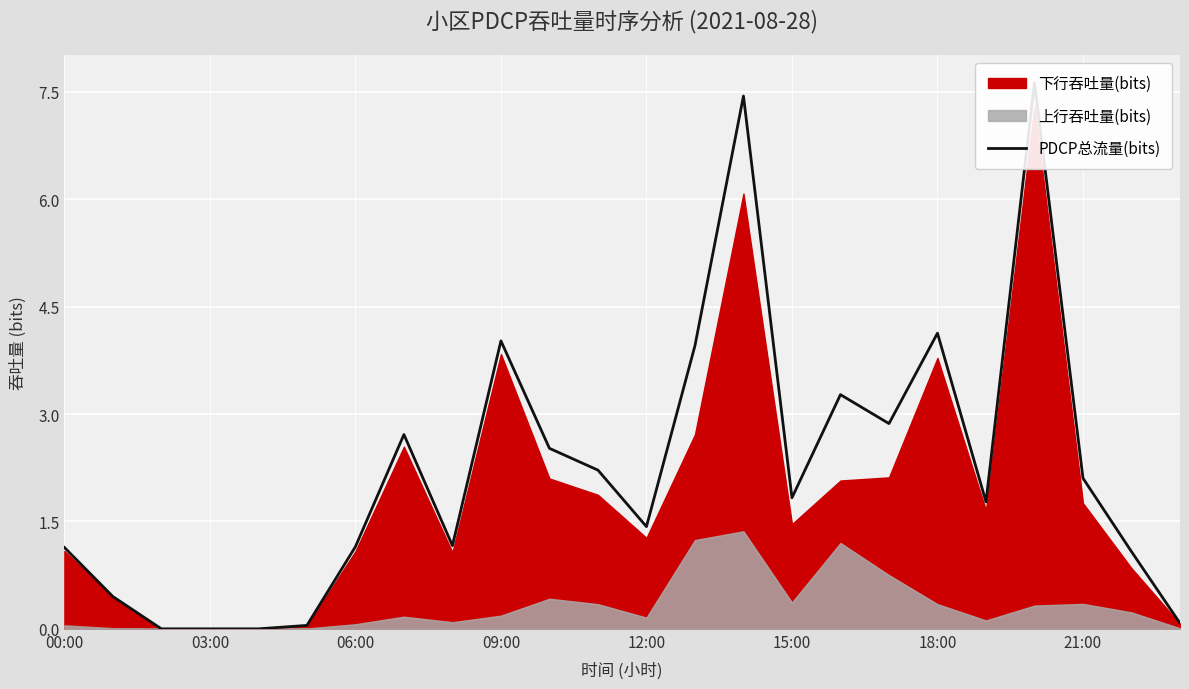

The value at 15:00 is 2.6. True or false?

False